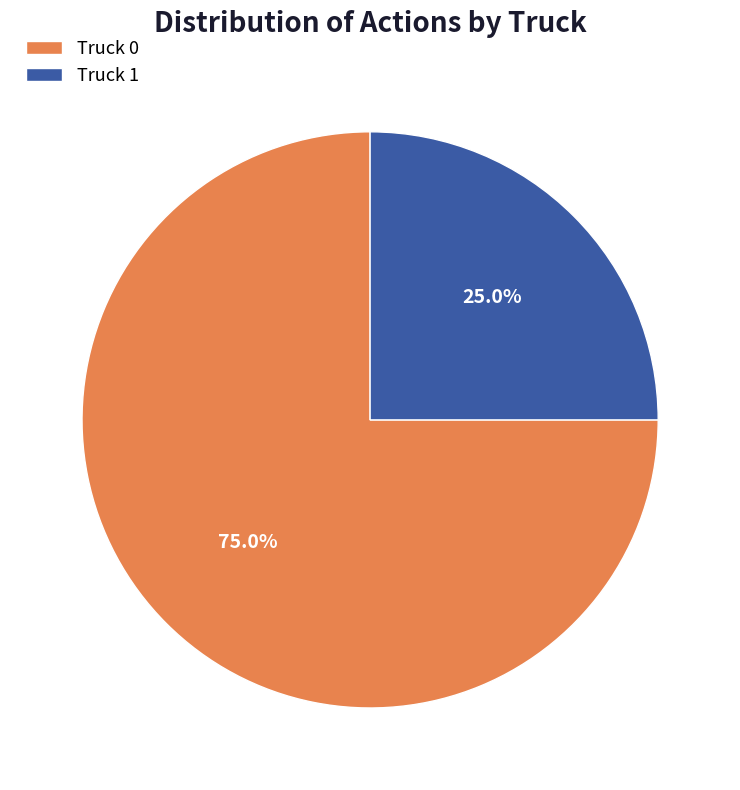

How many slices are in this pie chart?

2